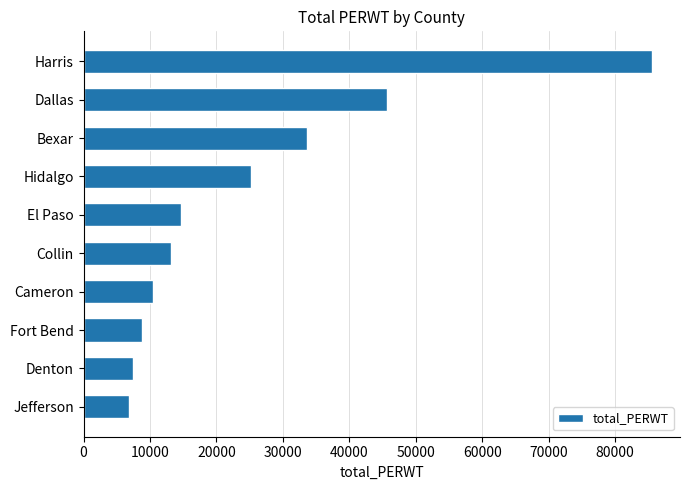

Reading top to bottom, extract all data points from this chart.

Harris=85490	Dallas=45721	Bexar=33671	Hidalgo=25219	El Paso=14602	Collin=13146	Cameron=10474	Fort Bend=8734	Denton=7438	Jefferson=6768